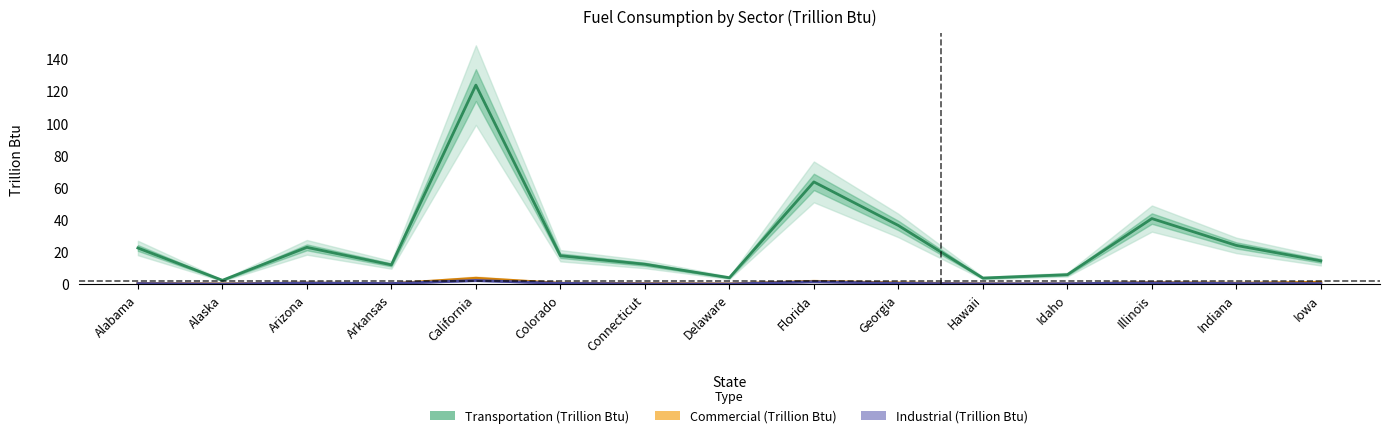

True or false: Transportation (Trillion Btu) has more than 0 interior local peaks.

True